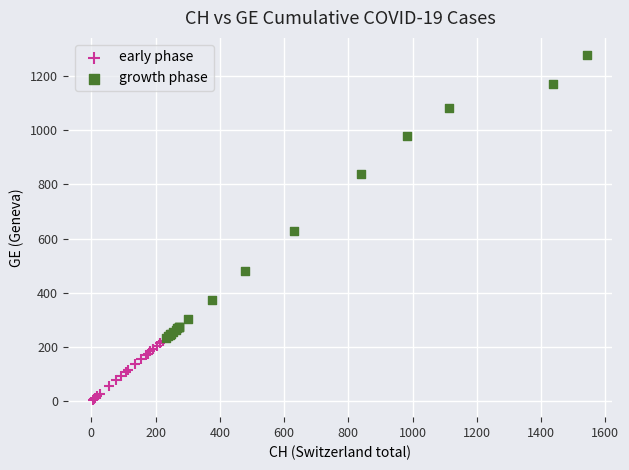

What are all the series names shown in the legend?

early phase, growth phase